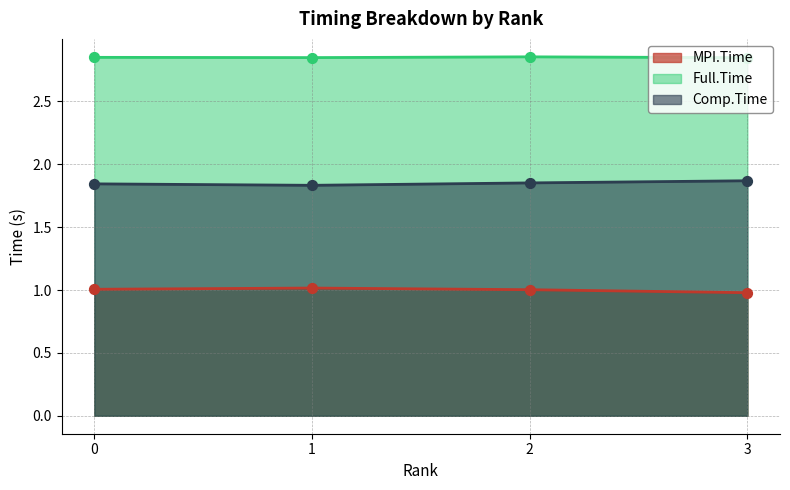

At how many categories does at least one series exceed 2?

4